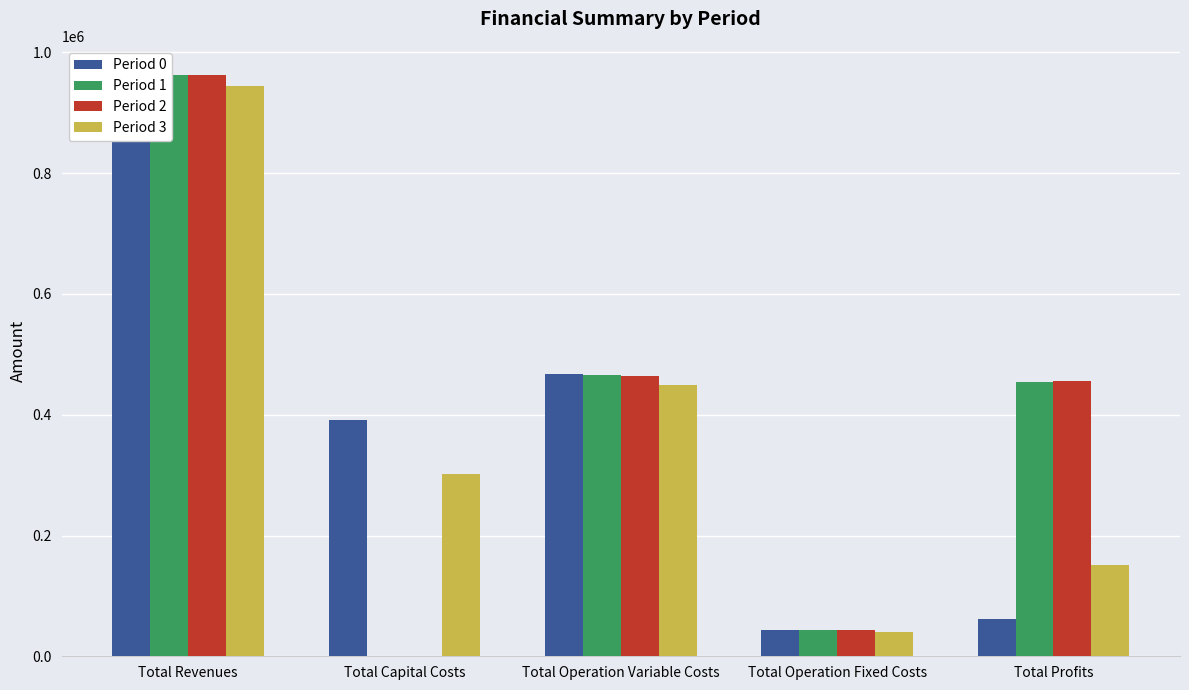

Reading right to left, extract all data points from this chart.

Period 0: Total Profits=61182.1	Total Operation Fixed Costs=42724.3	Total Operation Variable Costs=466830.3	Total Capital Costs=392050.0	Total Revenues=962786.7
Period 1: Total Profits=454953.3	Total Operation Fixed Costs=42724.3	Total Operation Variable Costs=465109.1	Total Capital Costs=0.0	Total Revenues=962786.7
Period 2: Total Profits=456676.8	Total Operation Fixed Costs=42724.3	Total Operation Variable Costs=463385.6	Total Capital Costs=0.0	Total Revenues=962786.7
Period 3: Total Profits=151301.4	Total Operation Fixed Costs=40790.8	Total Operation Variable Costs=449936.4	Total Capital Costs=301600.0	Total Revenues=943628.6